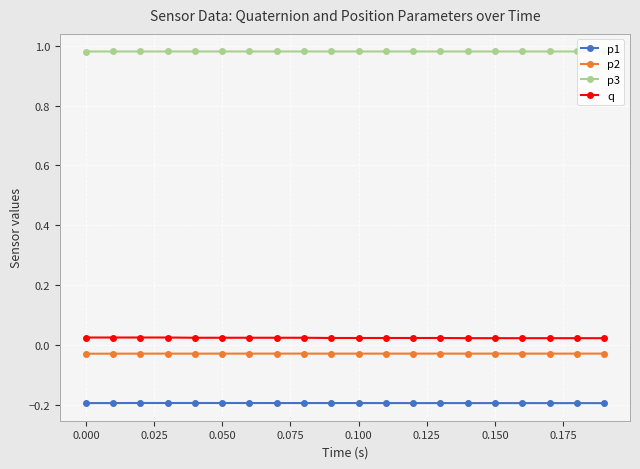

Which series has the largest total across all categories?

p3